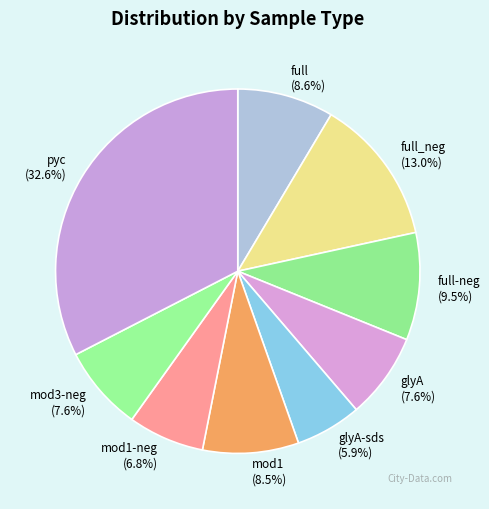

Is full the majority of the pie?

No